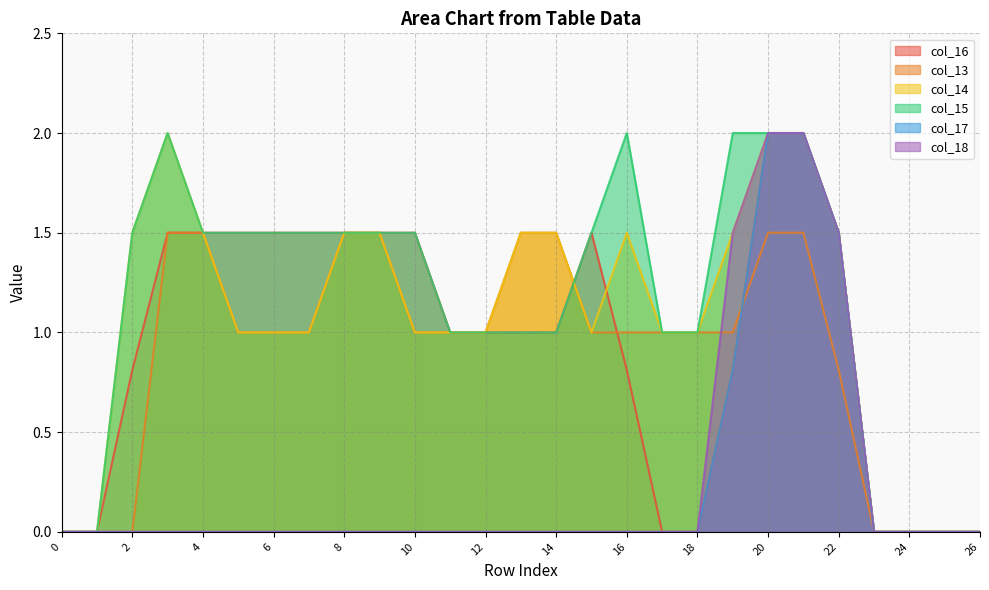

Rank the series by their maximum value, from lowest to highest.

col_13, col_16, col_14, col_15, col_17, col_18